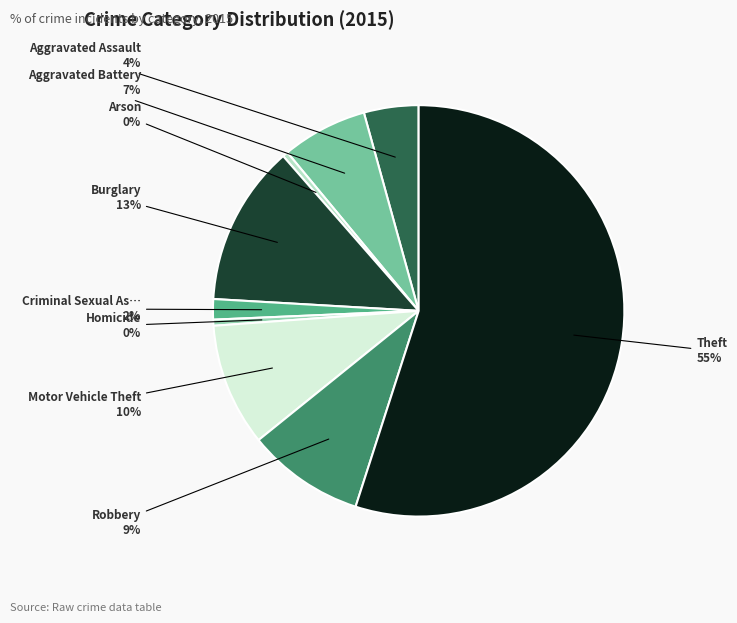

Does any single category account for the majority?

Yes